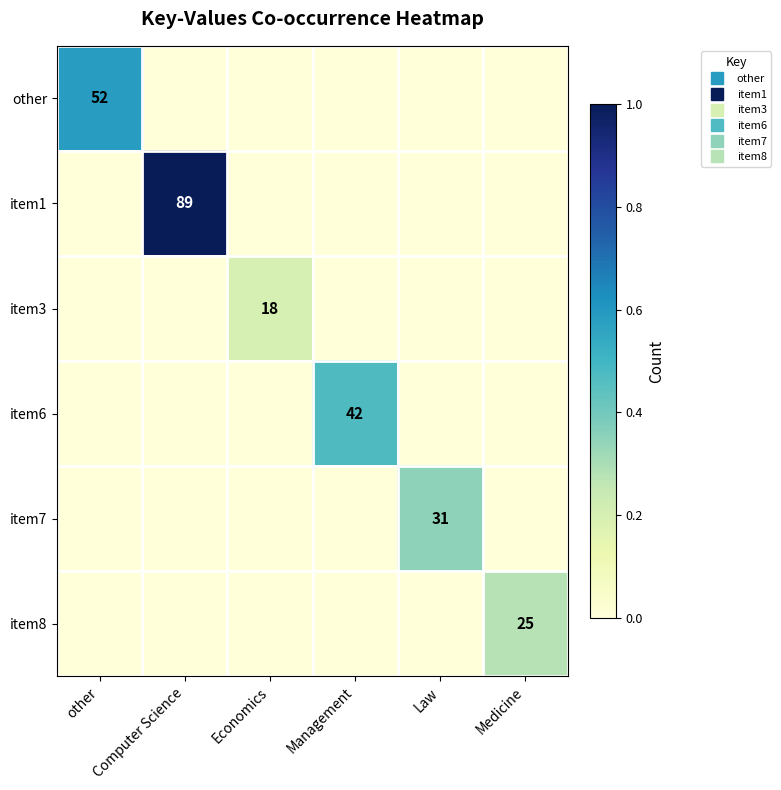

Rank the categories by item1 value from highest to lowest.

Computer Science, other, Economics, Management, Law, Medicine